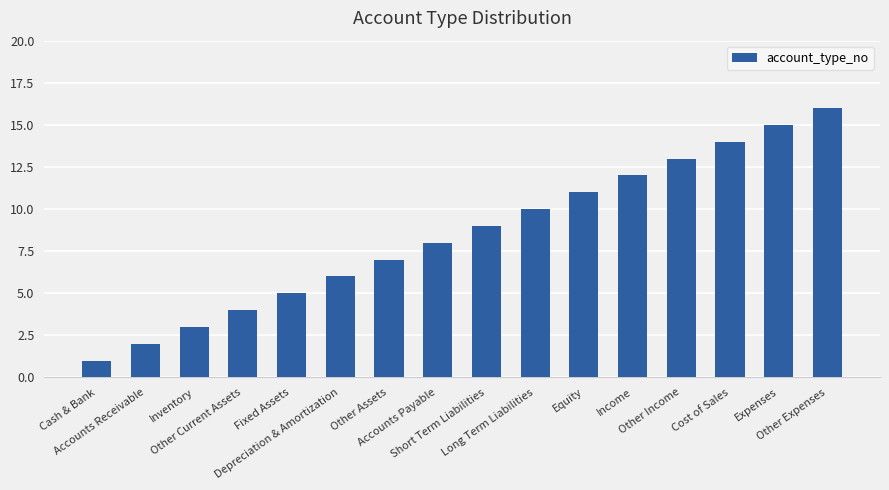

Rank the categories by value from lowest to highest.

Cash & Bank, Accounts Receivable, Inventory, Other Current Assets, Fixed Assets, Depreciation & Amortization, Other Assets, Accounts Payable, Short Term Liabilities, Long Term Liabilities, Equity, Income, Other Income, Cost of Sales, Expenses, Other Expenses